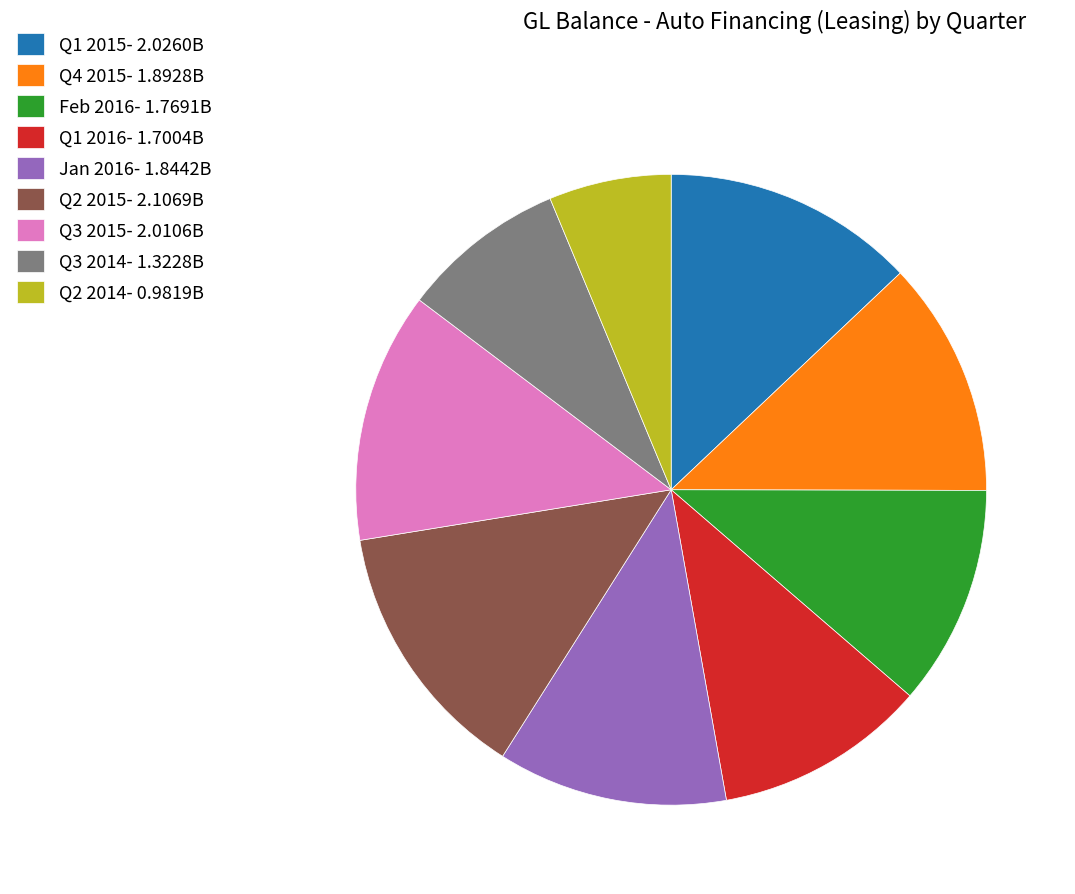

Between Q3 2014 and Q2 2015, which is larger?

Q2 2015